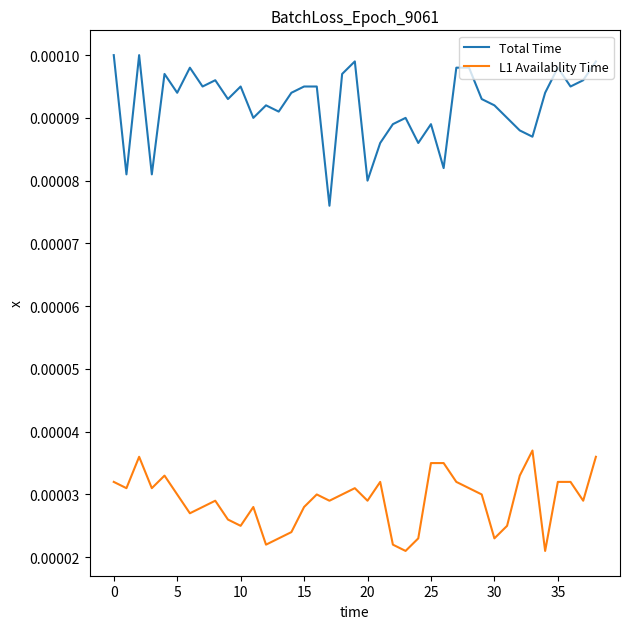

Rank the series by their maximum value, from highest to lowest.

Total Time, L1 Availablity Time